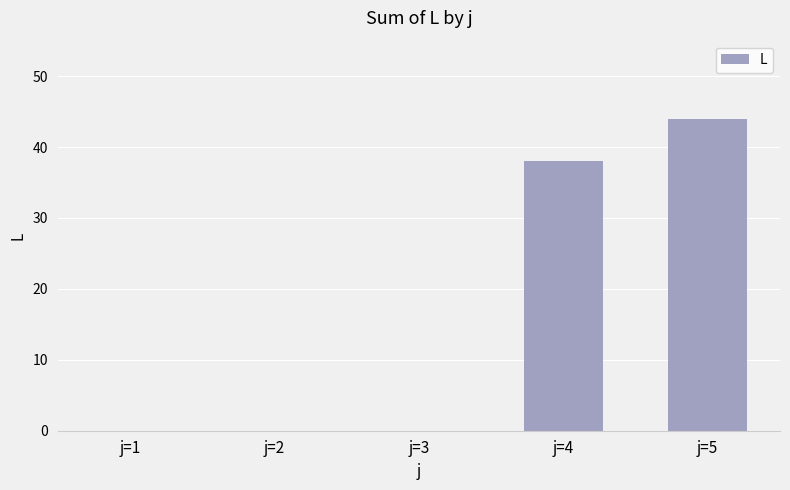

Is it true that the value at j=3 is 0?

True